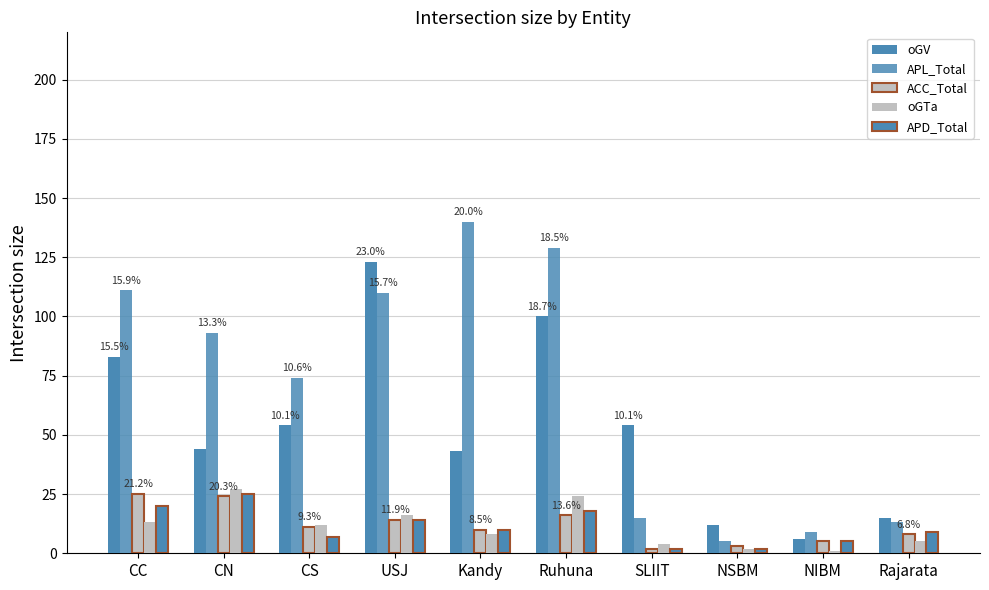

Rank the categories by APD_Total value from highest to lowest.

CN, CC, Ruhuna, USJ, Kandy, Rajarata, CS, NIBM, SLIIT, NSBM